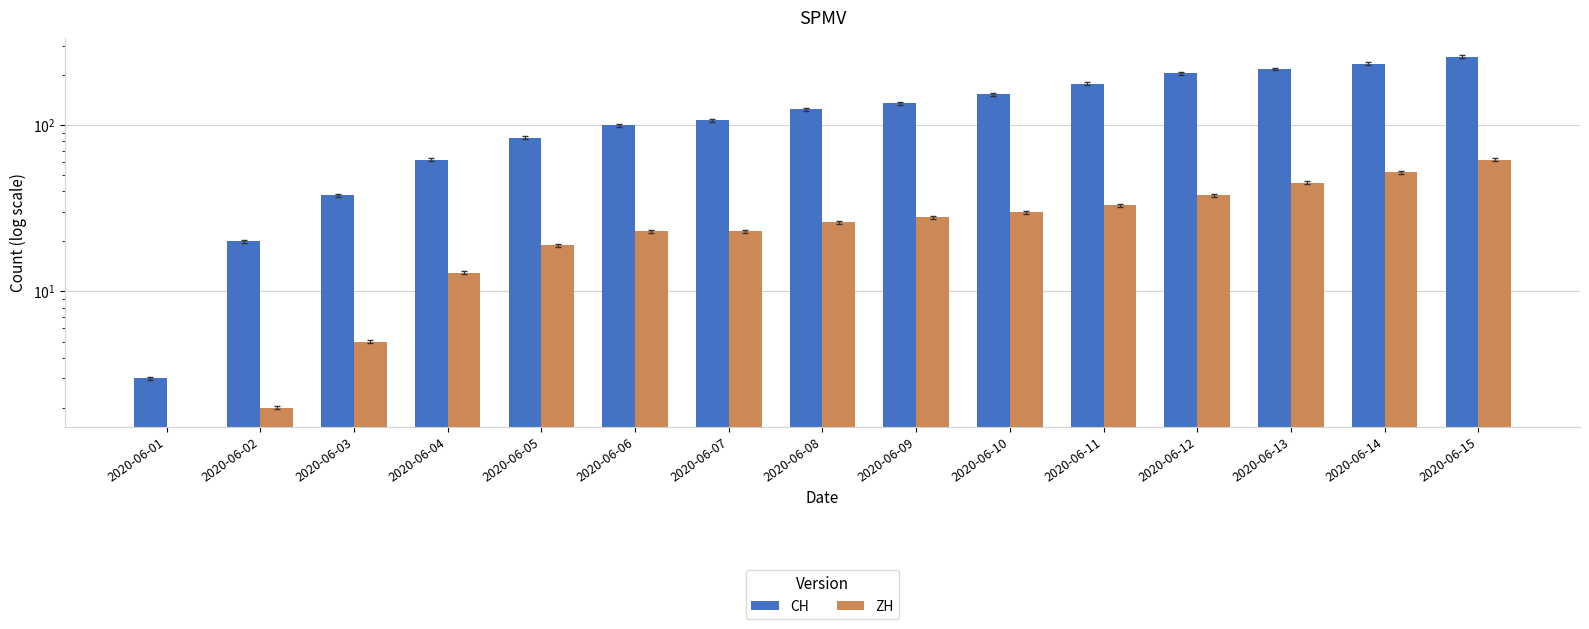

Rank the series by their average value, from lowest to highest.

ZH, CH